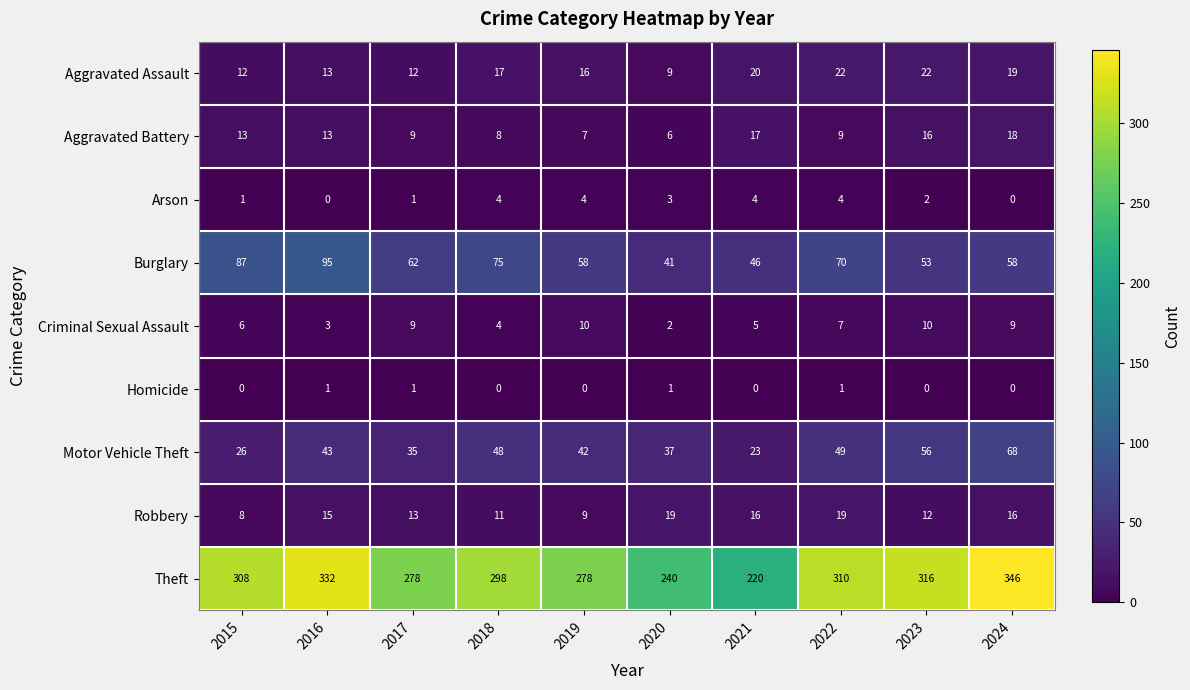

What is the average value of the Theft series?

293